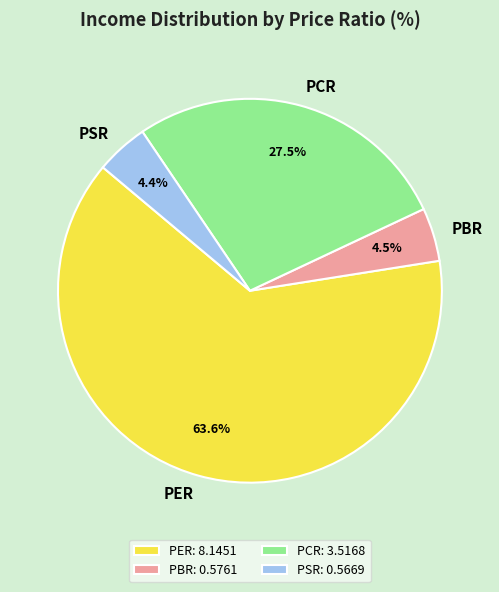

To the nearest percent, what is the combined percentage of PCR and PBR?

32%